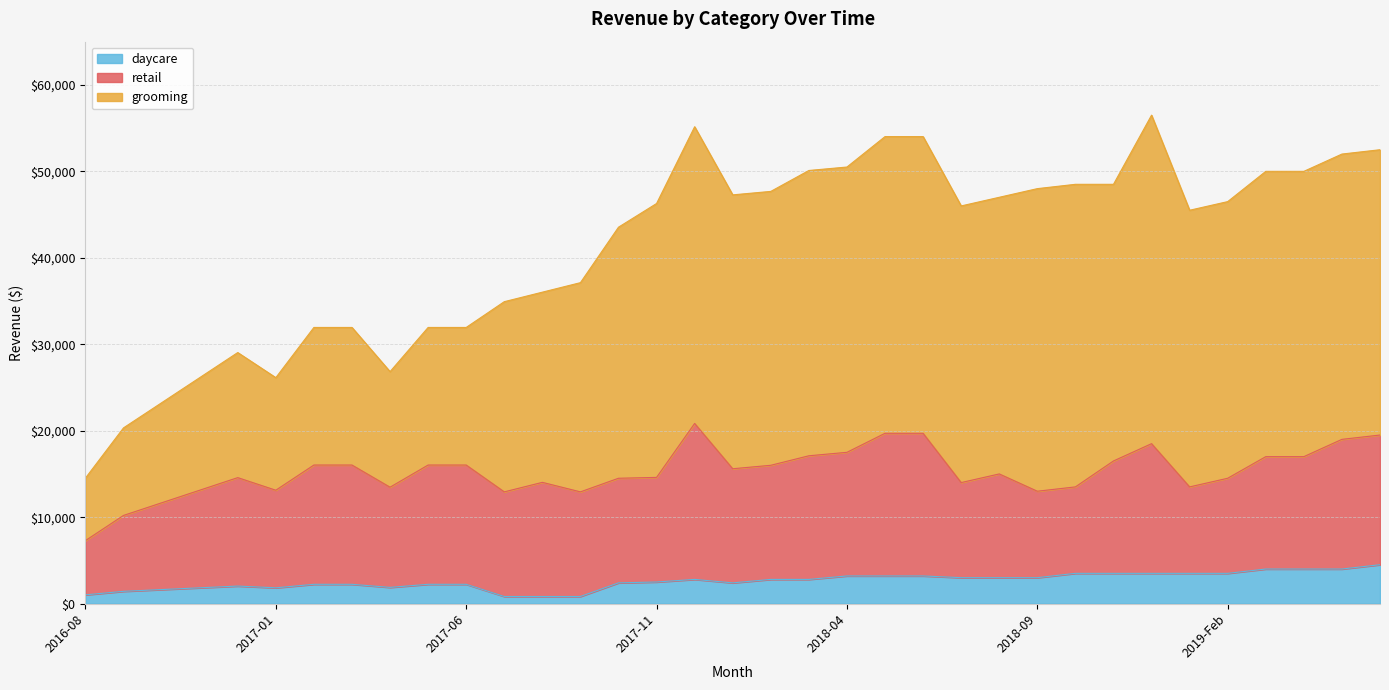

How many values in the daycare series exceed 2800?

15